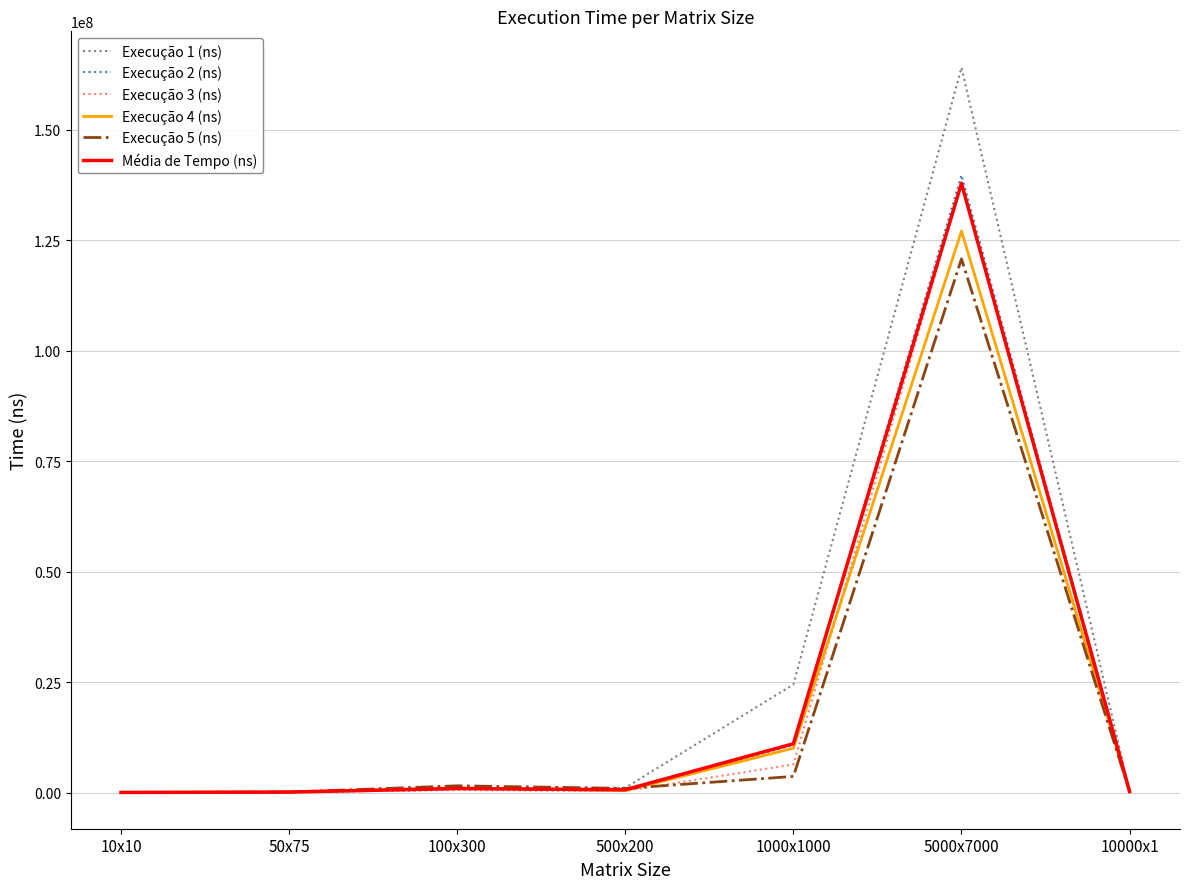

What is the sum of the Execução 3 (ns) values at 500x200 and 100x300?

928200